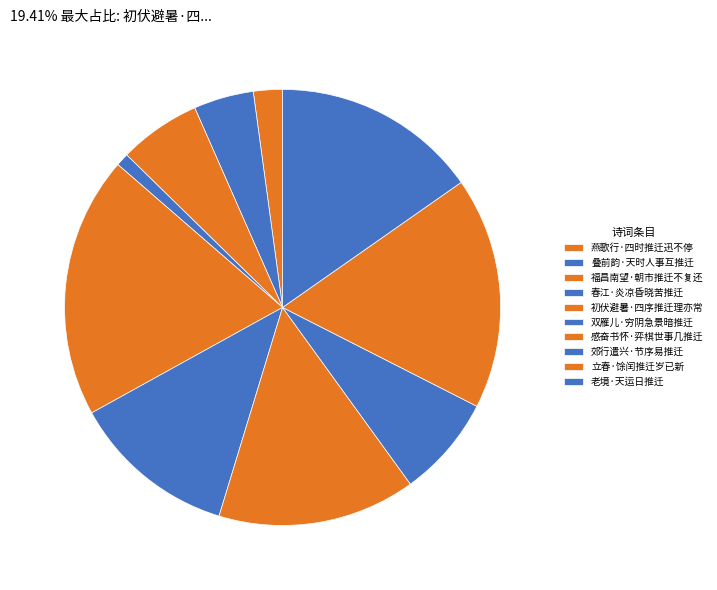

How many segments does this pie chart have?

10